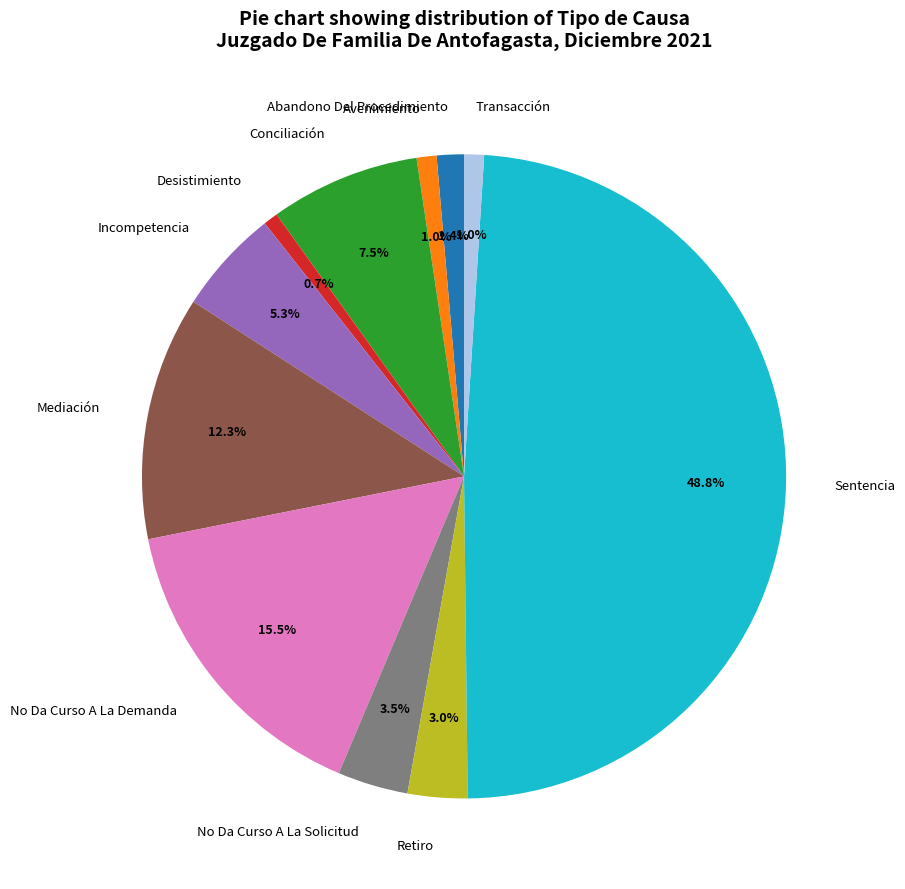

True or false: Avenimiento accounts for 1% of the total.

True